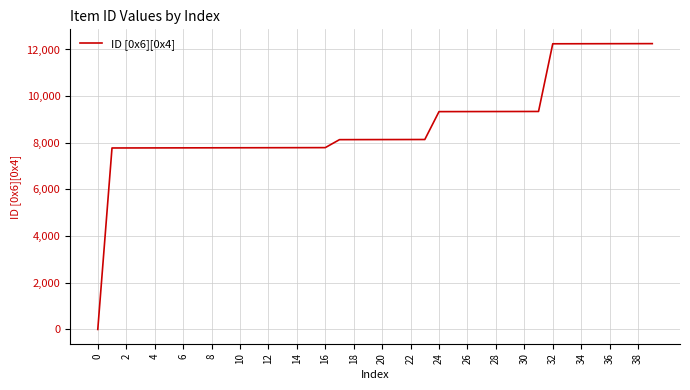

What is the maximum value shown in the chart?

12251